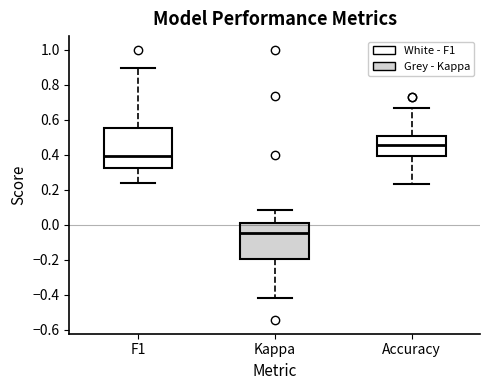

Comparing the boxes themselves (not the whiskers), which one is the tallest?

F1